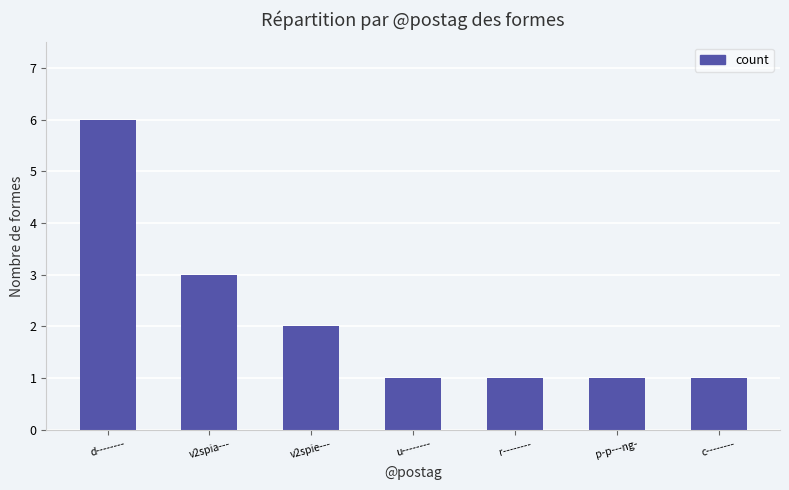

What is the label of the 2nd bar from the right?

p-p---ng-